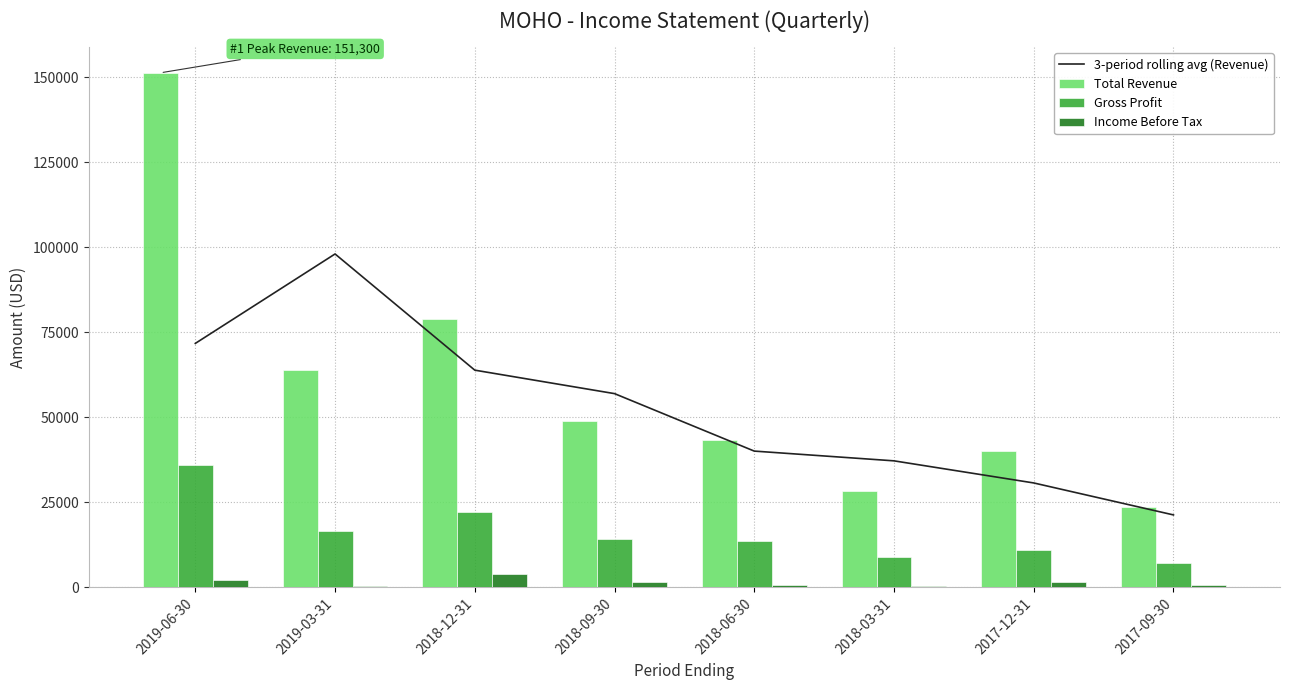

What is the minimum value for Income Before Tax?

400.0